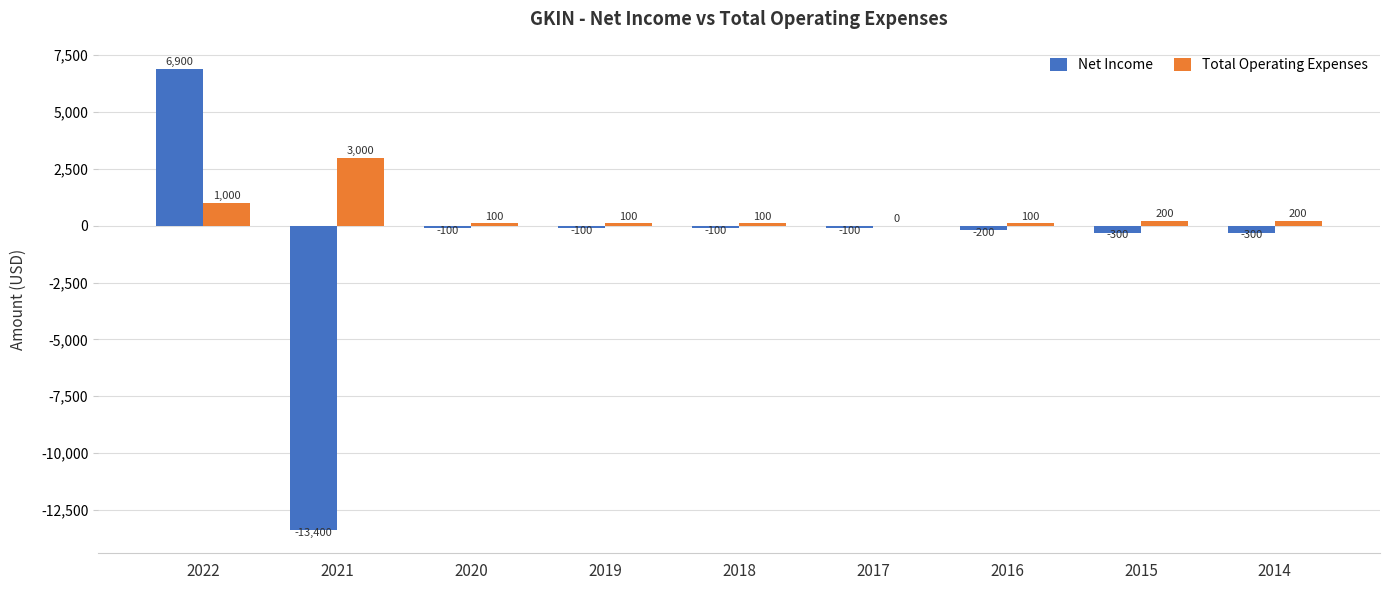

The value of Total Operating Expenses at 2021 is 4002. True or false?

False